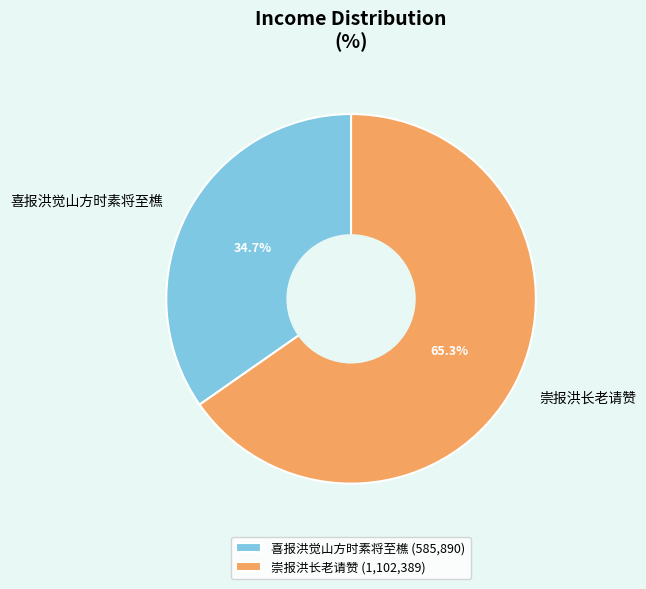

Which category has the biggest portion of the pie?

崇报洪长老请赞